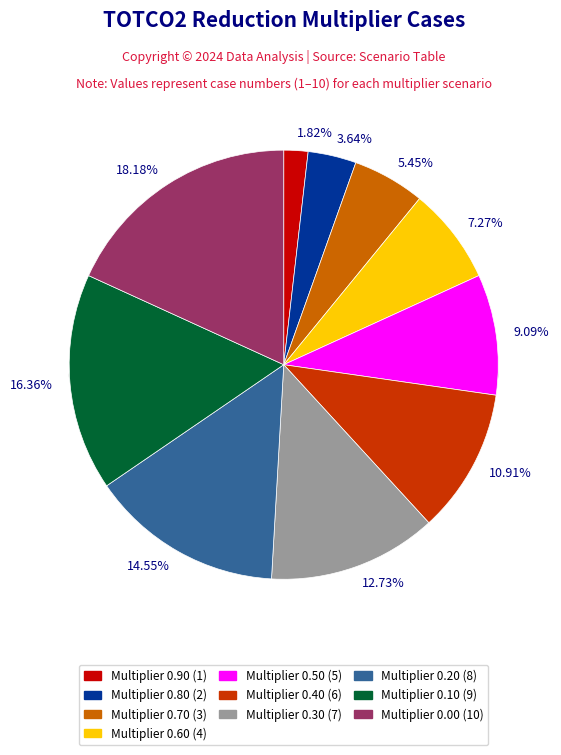

How many slices are in this pie chart?

10